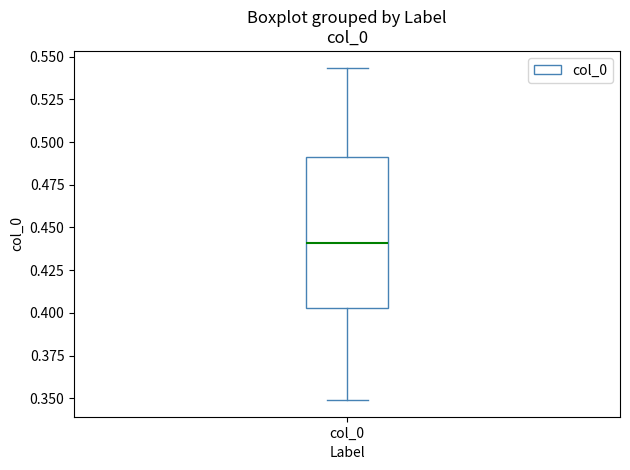

Read this box plot against the y-axis: the position of the median line, the range covered by the box, and the ends of both whiskers. The values are not printed on the chart, so give them approximately, as read against the axis.

median 0.440, box 0.405 to 0.490, whiskers 0.350 to 0.545